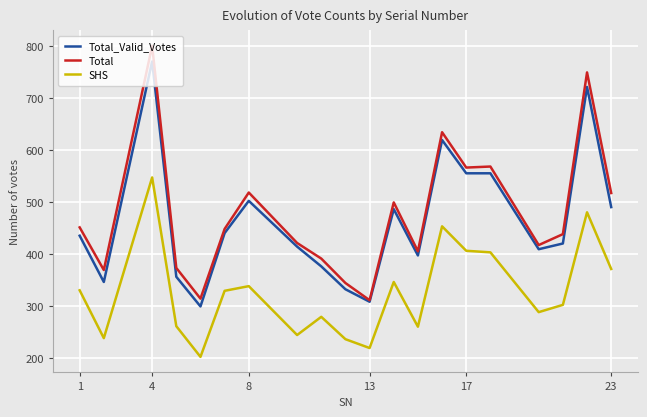

Which series has the largest range (max minus min)?

Total